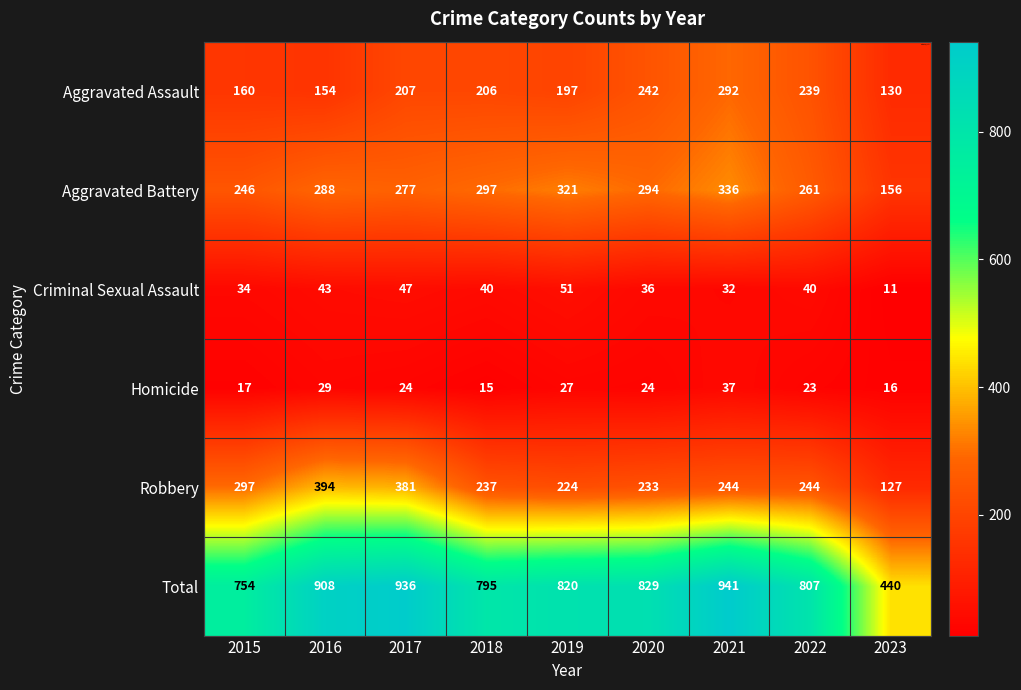

Is the value of Robbery at 2021 greater than the value of Criminal Sexual Assault at 2017?

Yes